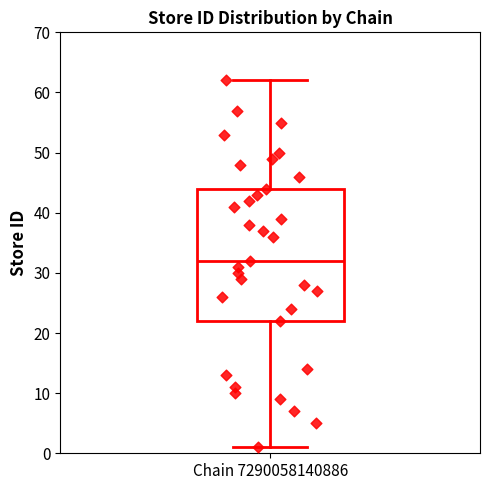

Where is the lower edge of the box for Chain 7290058140886 on the y-axis? The values are not printed on the chart, so give them approximately, as read against the axis.

22